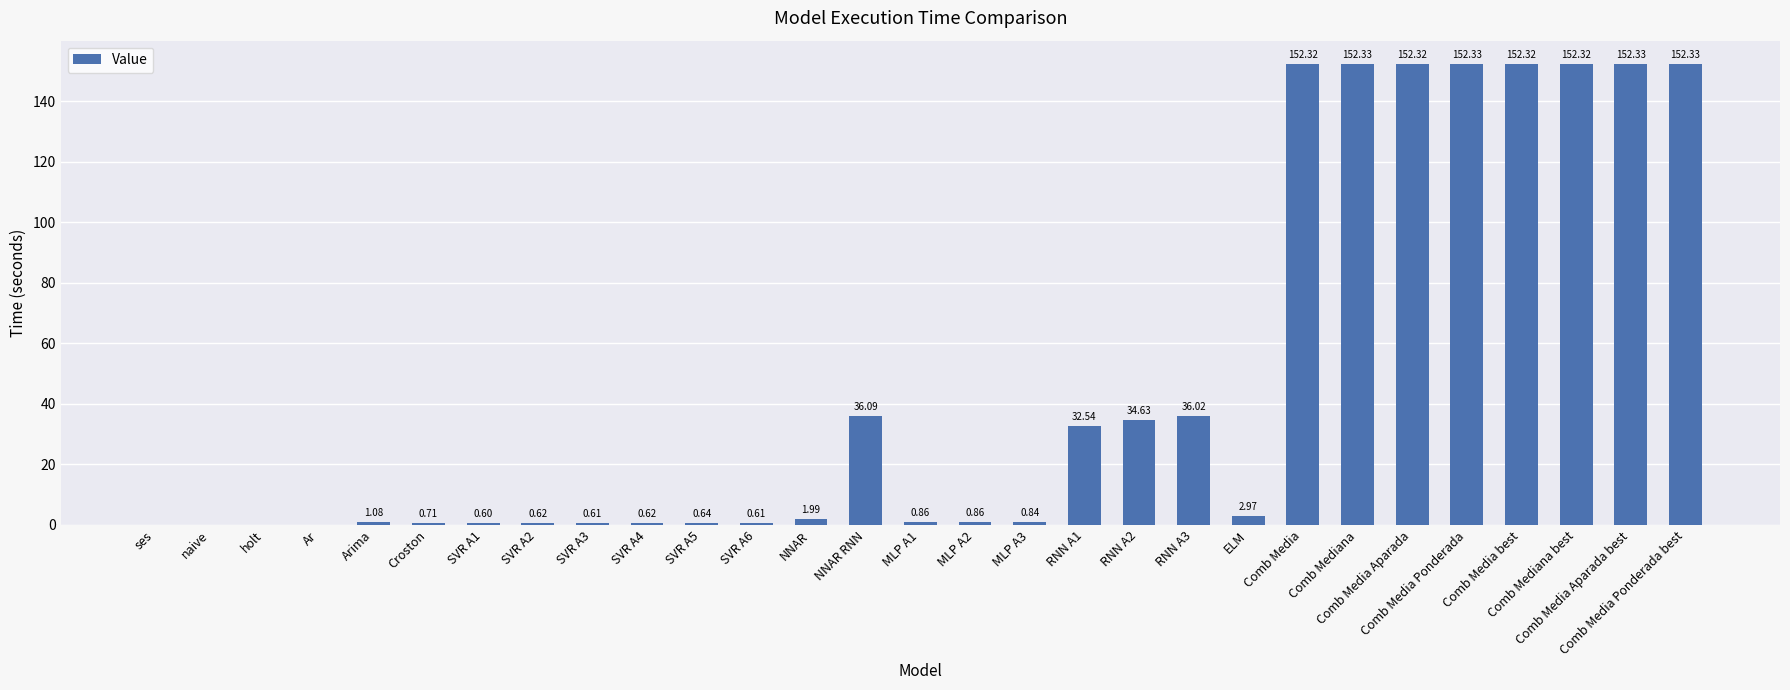

What is the sum of all values?

1370.9